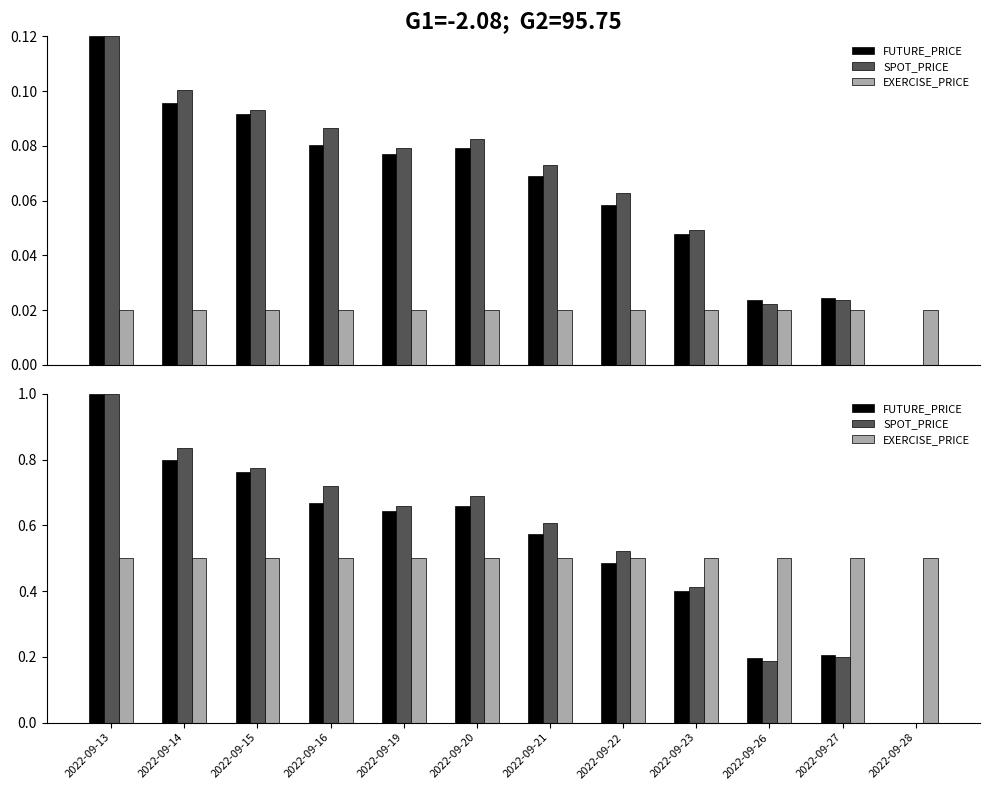

What is the average value of the EXERCISE_PRICE series?

0.5